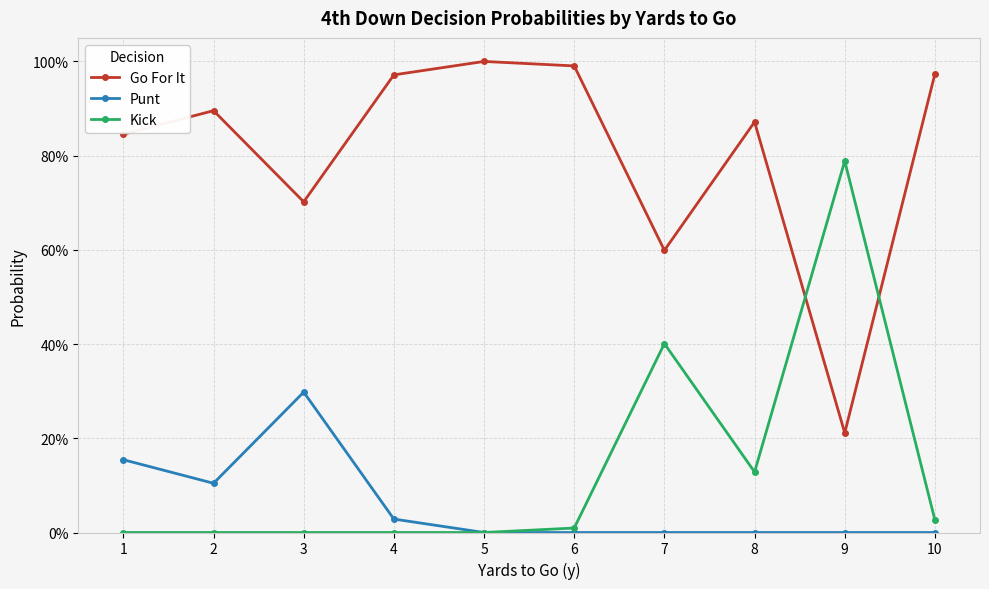

True or false: Punt and Go For It cross at least once.

False